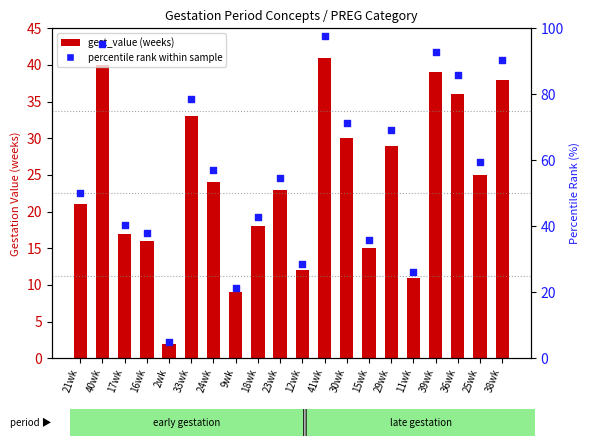

At how many categories does at least one series exceed 35?

16